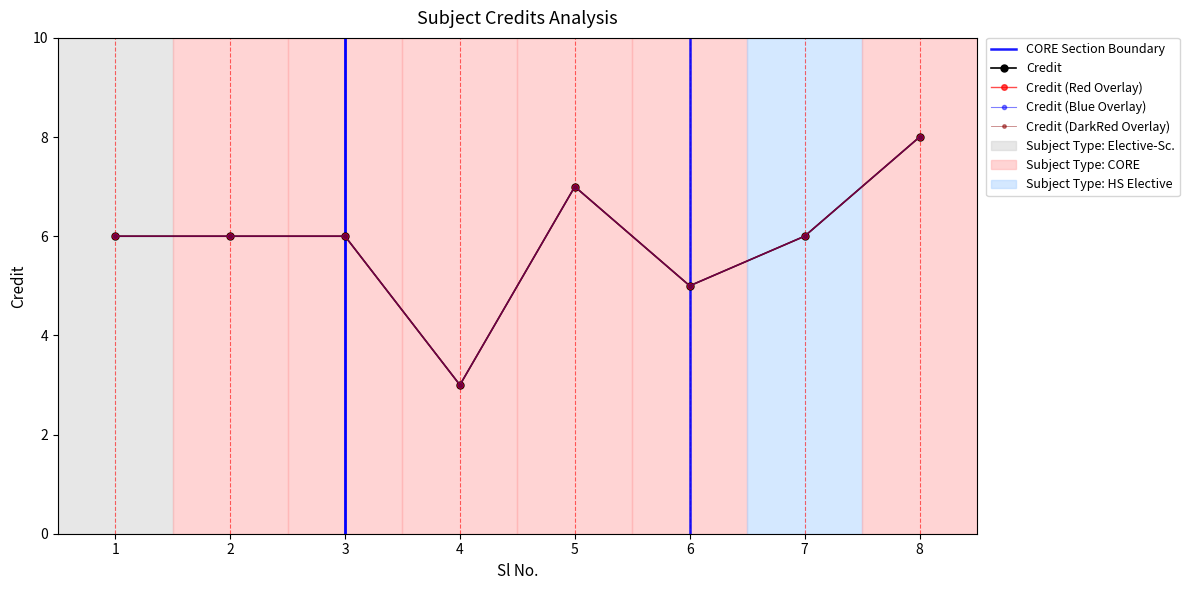

What is the sum of the values at 8 and 2?

14